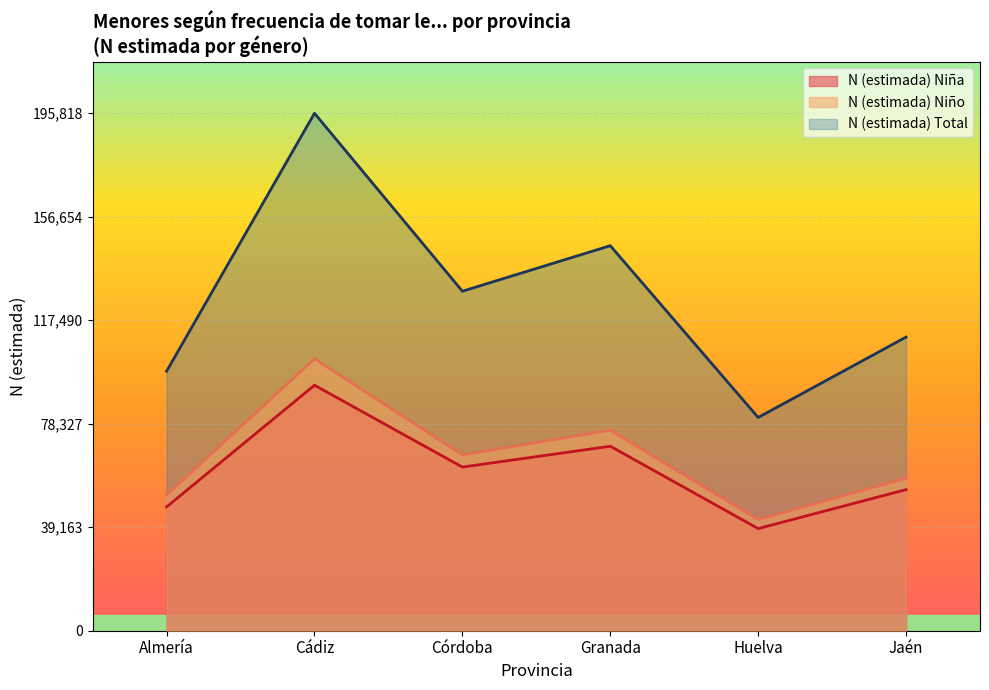

How many interior local valleys does the N (estimada) Total series have?

2